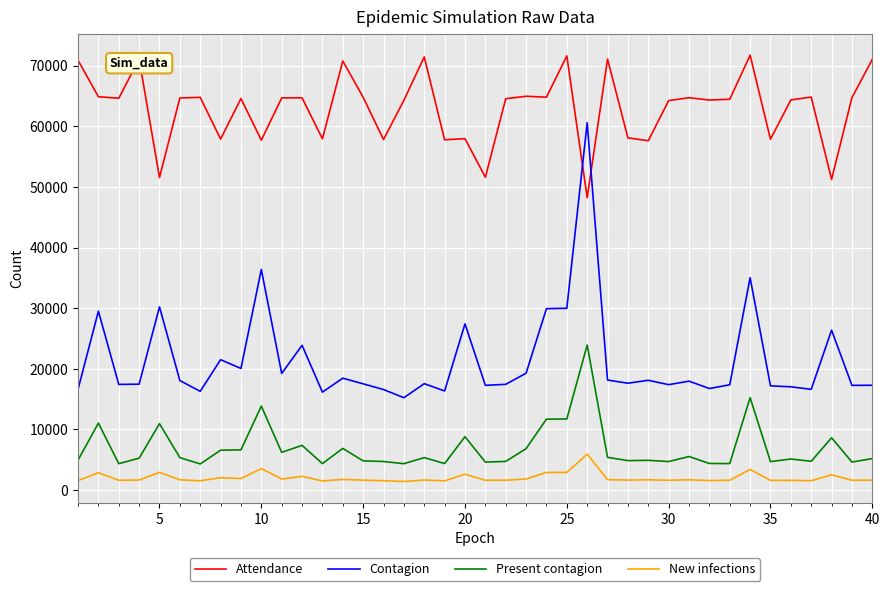

What is the greatest value displayed?

71724